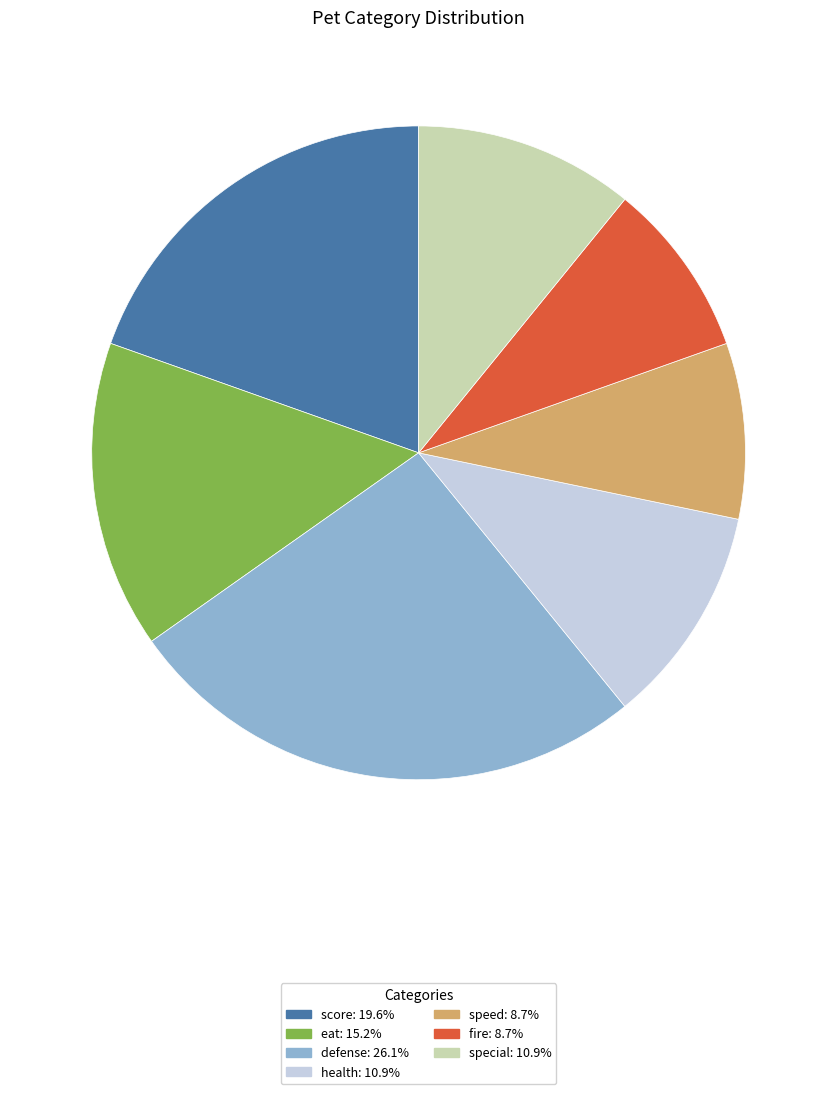

What is the largest slice in the pie chart?

defense